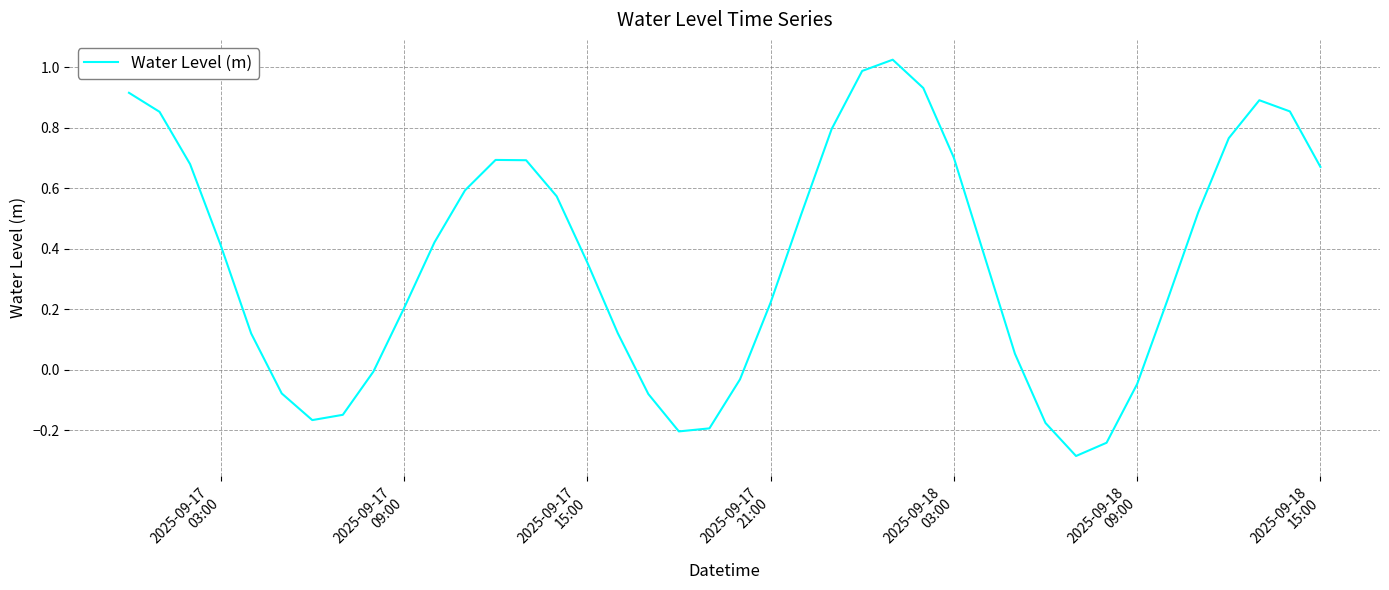

What is the difference between the maximum and minimum values?

1.3